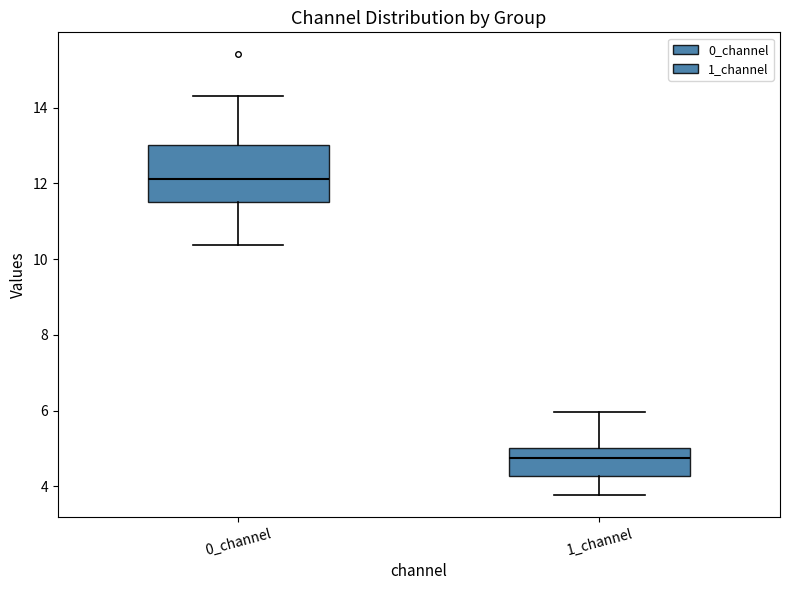

Where does the upper whisker of the box for 0_channel end on the y-axis? The values are not printed on the chart, so give them approximately, as read against the axis.

14.4